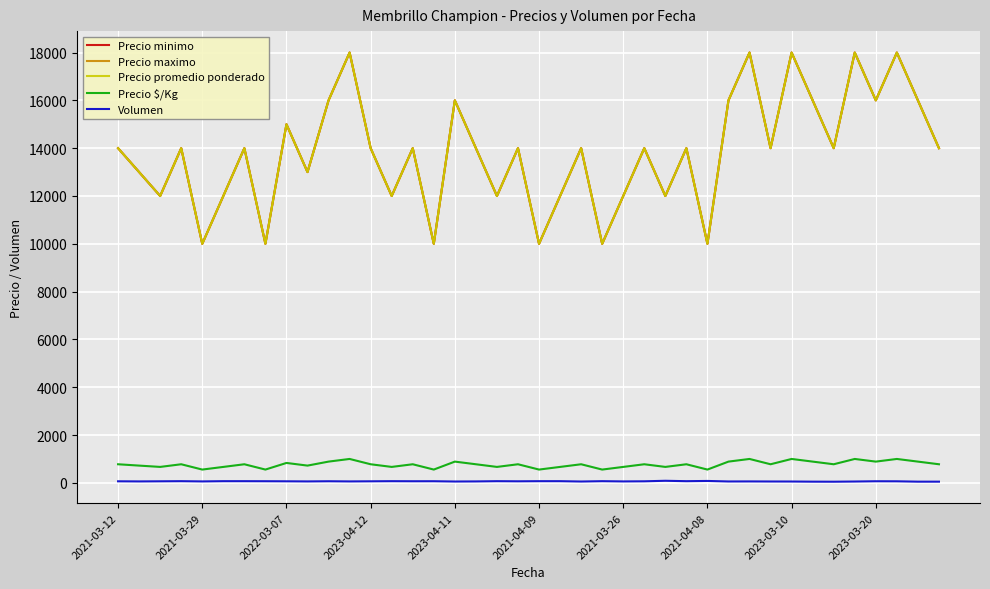

Is this an area chart (filled region under the line)?

No